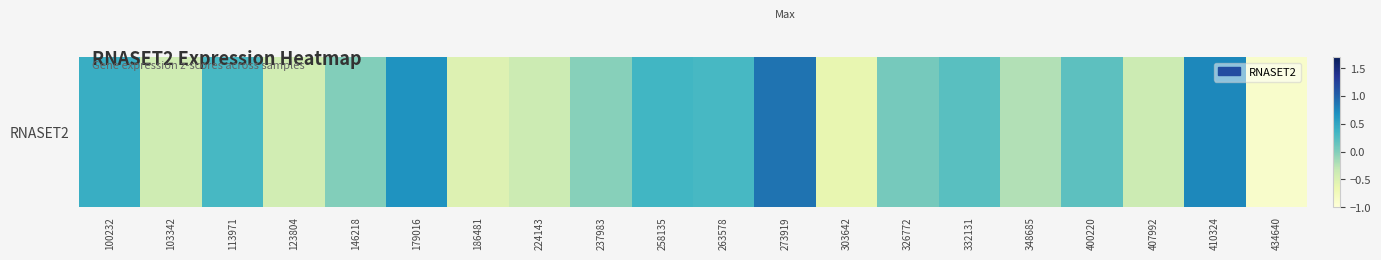

Reading left to right, what are all the values shown in this chart?

100232=0.4	103342=-0.4	113971=0.3	123804=-0.4	146218=0.0	179016=0.7	186481=-0.5	224143=-0.4	237983=-0.0	258135=0.3	263578=0.3	273919=0.9	303642=-0.6	326772=0.1	332131=0.2	348685=-0.2	400220=0.2	407992=-0.4	410324=0.7	434640=-0.9